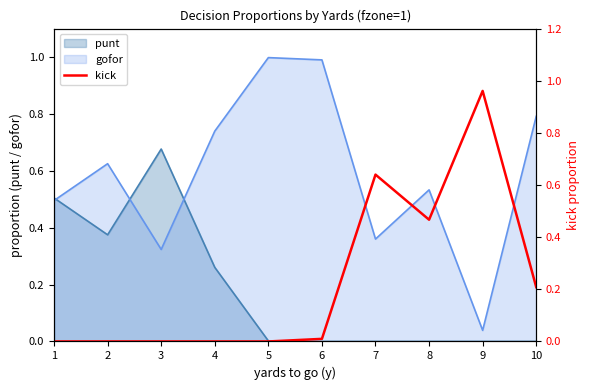

The gofor series shows 0.5 at 1. True or false?

True